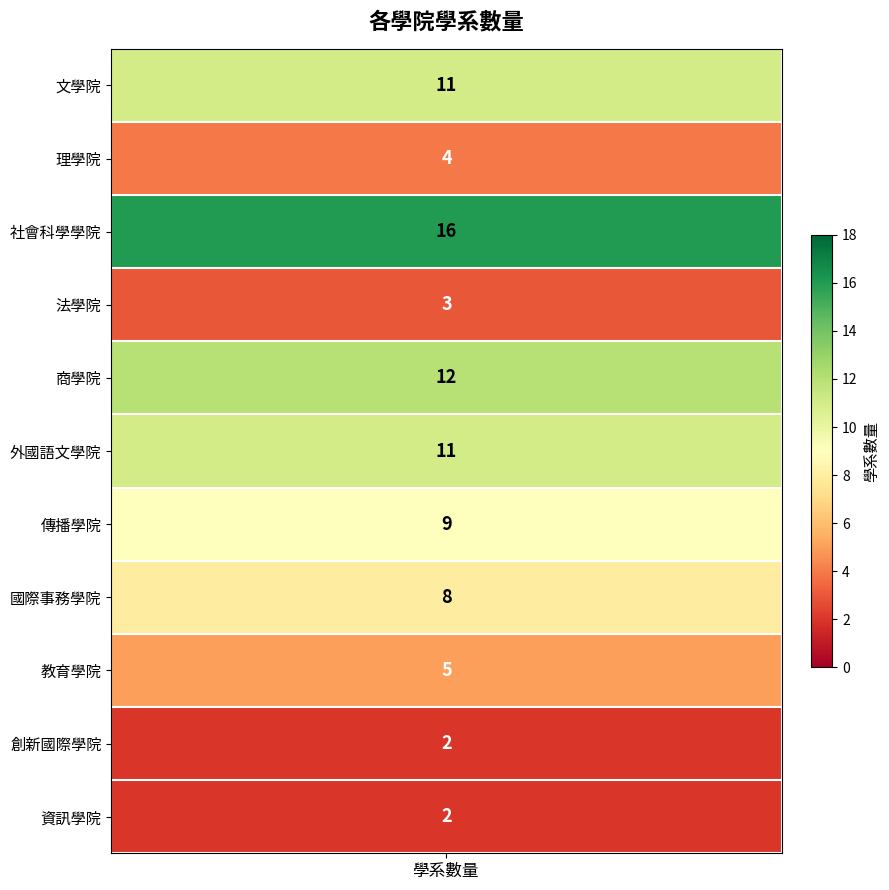

List the labels in order of value, largest first.

社會科學學院, 商學院, 文學院, 外國語文學院, 傳播學院, 國際事務學院, 教育學院, 理學院, 法學院, 創新國際學院, 資訊學院